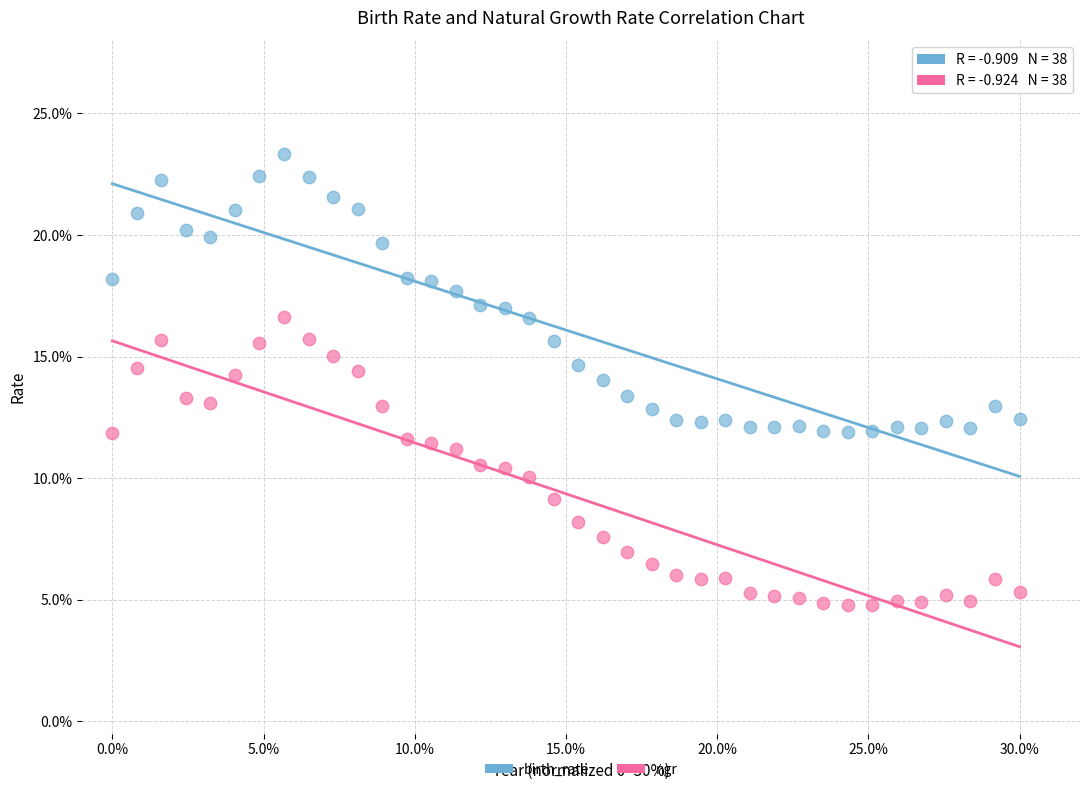

Which series has the widest spread of Y values?

ngr